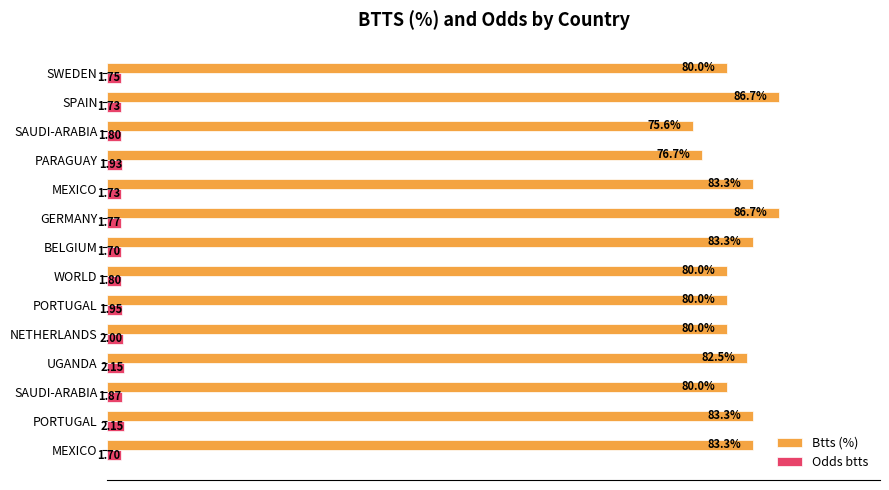

What are all the series names shown in the legend?

Btts (%), Odds btts